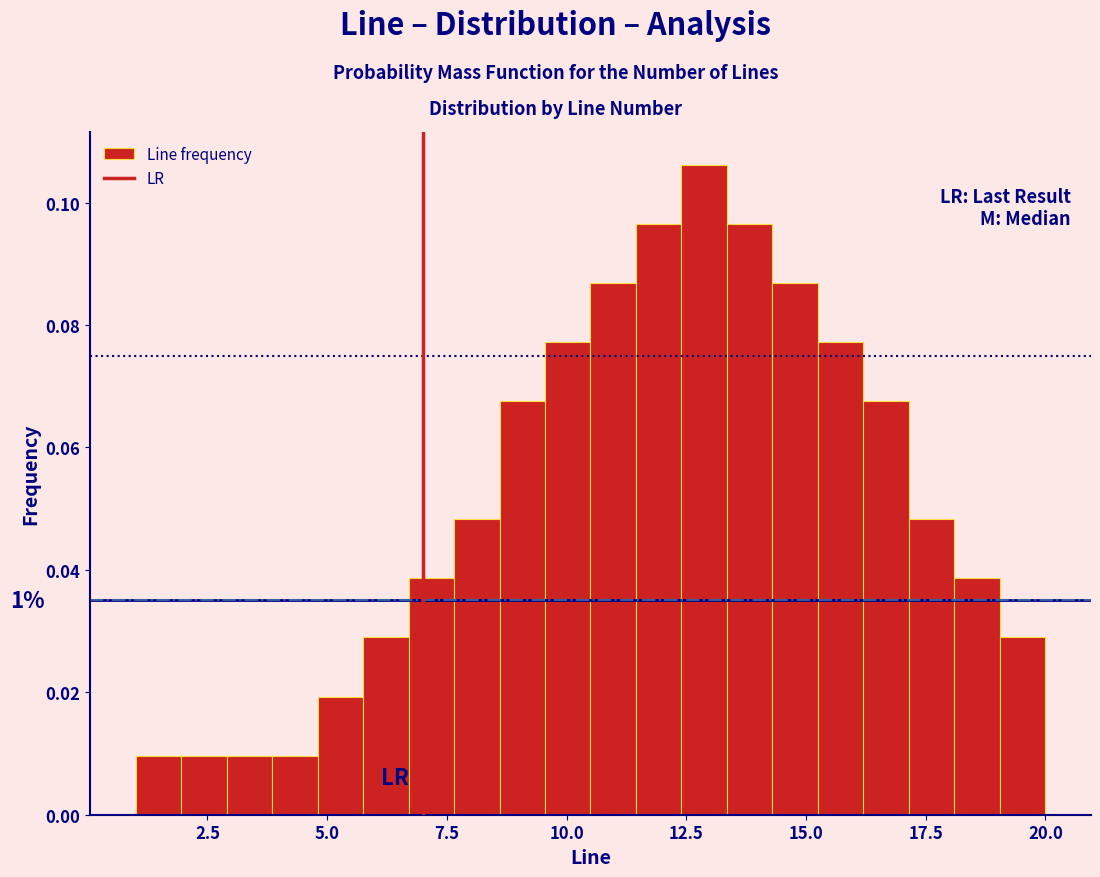

Around what value on the x-axis is the tallest bar? Give the approximate position of its centre, as read against the axis.

13.0